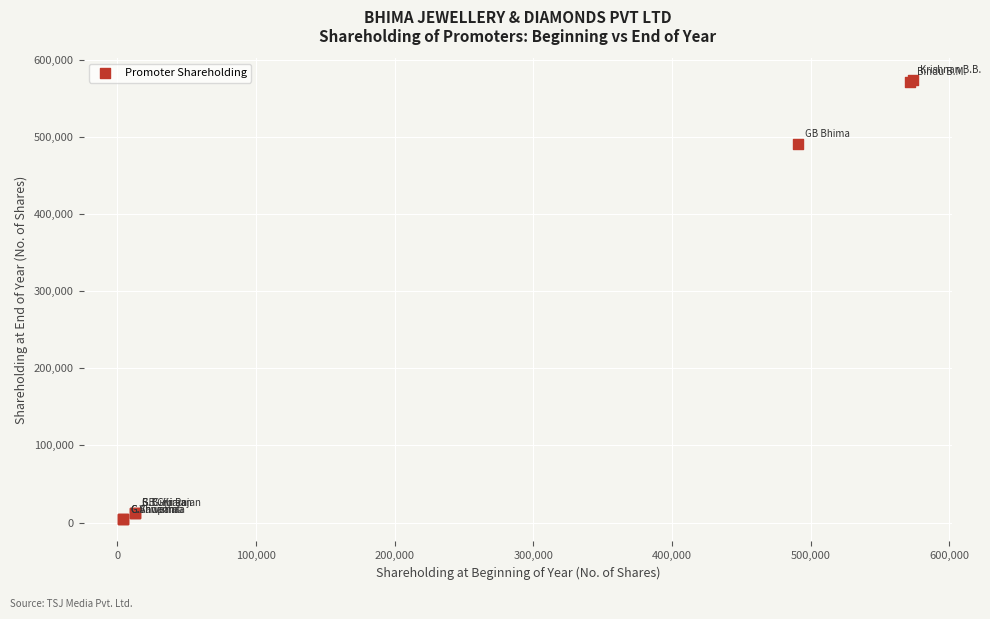

What Y value in the scatter plot is closest to 288775?

490930